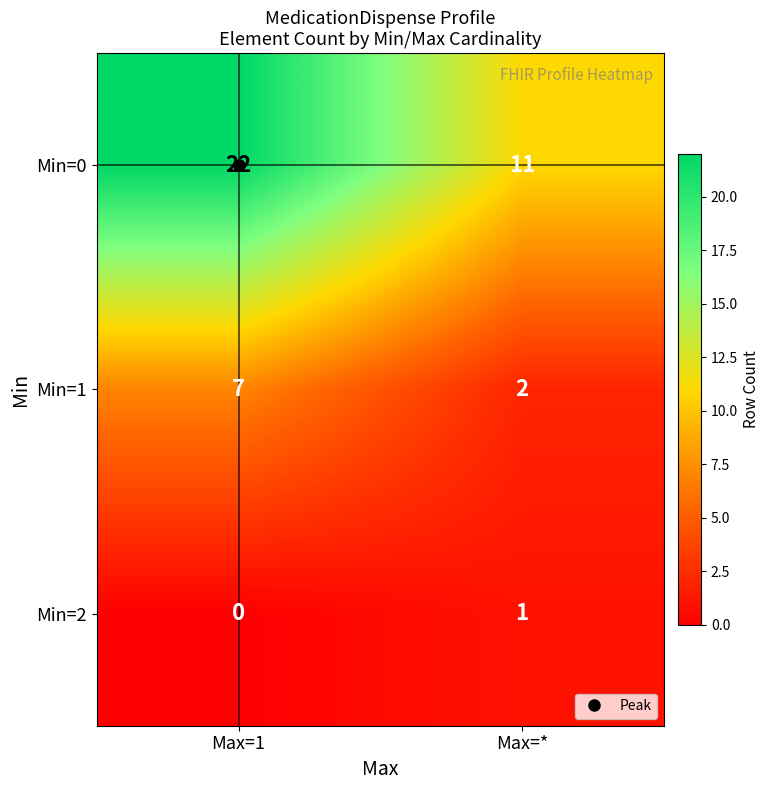

True or false: Min=1 has a value of 1 at Max=*.

False